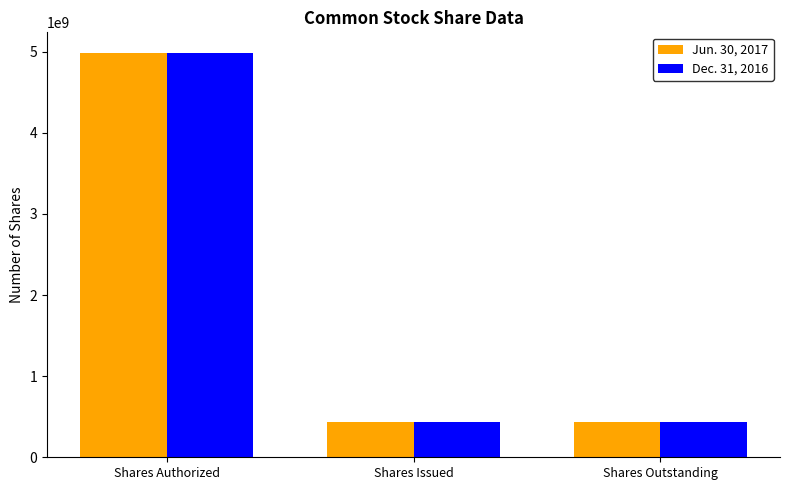

True or false: Dec. 31, 2016 has a value of 3125170493 at Shares Authorized.

False